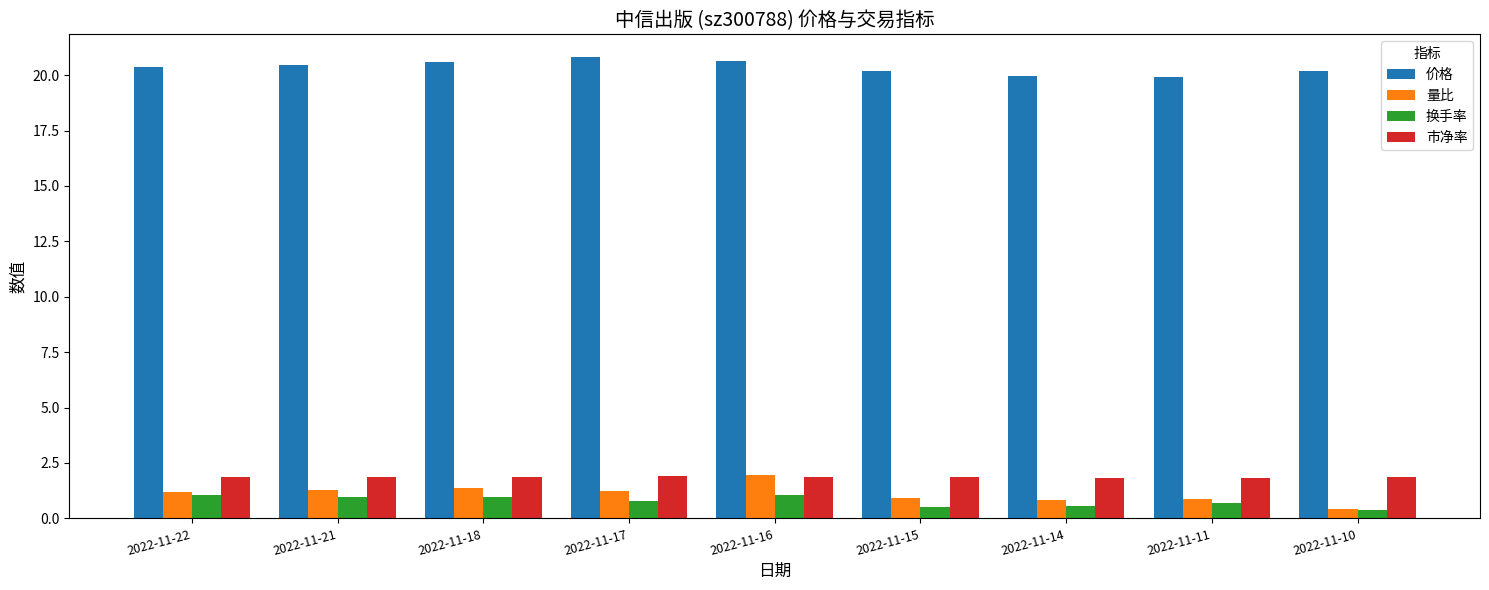

How many groups of bars are there?

9